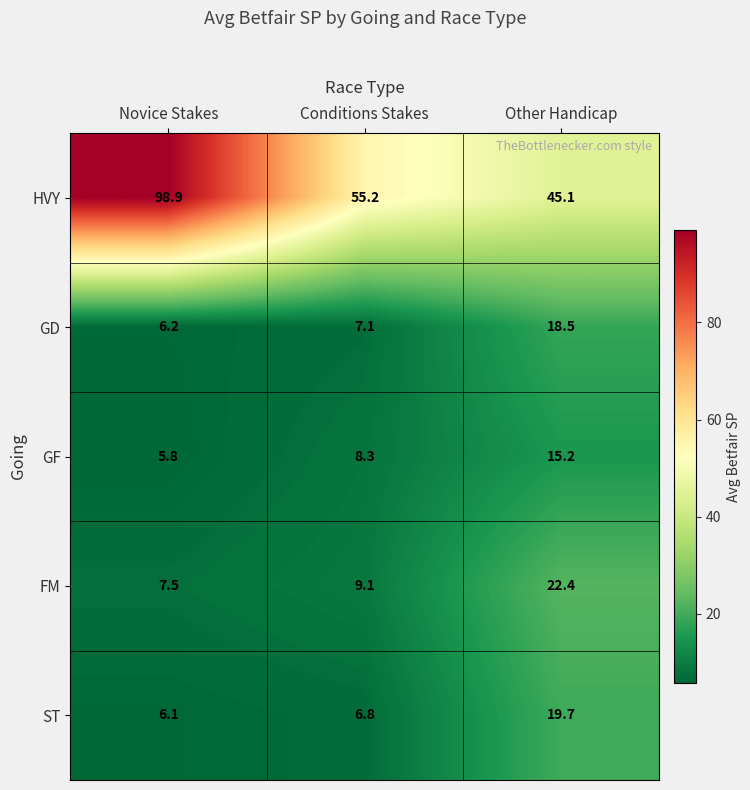

Reading left to right, transcribe all the data shown in this chart.

HVY: Novice Stakes=98.9	Conditions Stakes=55.2	Other Handicap=45.1
GD: Novice Stakes=6.2	Conditions Stakes=7.1	Other Handicap=18.5
GF: Novice Stakes=5.8	Conditions Stakes=8.3	Other Handicap=15.2
FM: Novice Stakes=7.5	Conditions Stakes=9.1	Other Handicap=22.4
ST: Novice Stakes=6.1	Conditions Stakes=6.8	Other Handicap=19.7